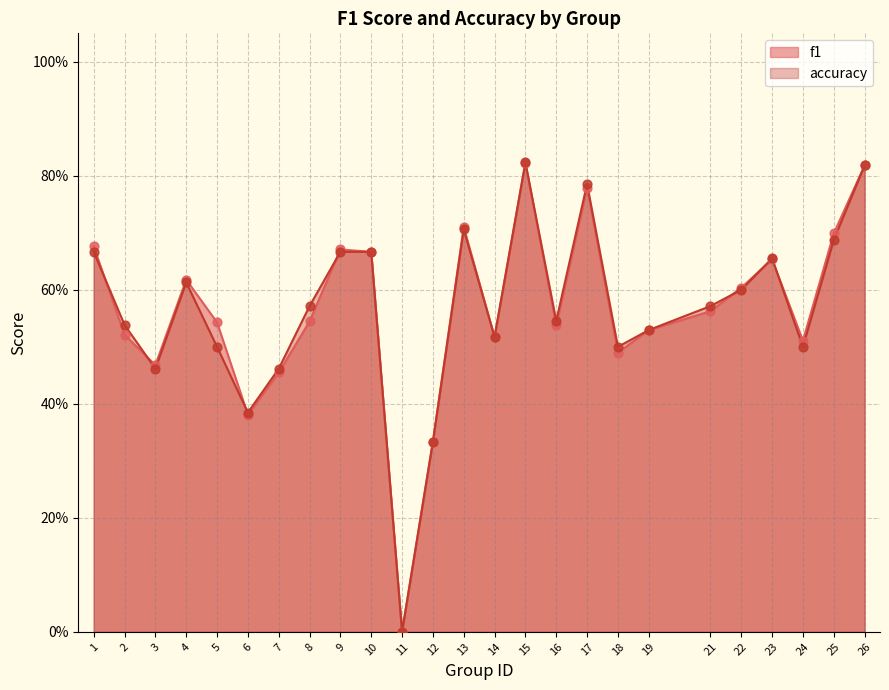

Is the value of accuracy at 21 greater than the value of f1 at 1?

No